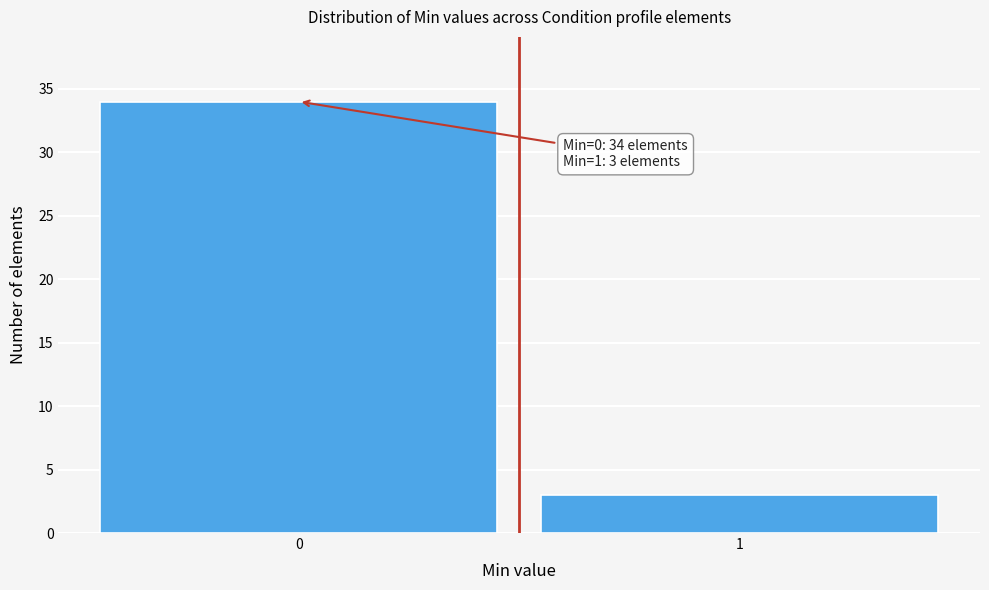

Reading left to right, transcribe all the data shown in this chart.

34	3